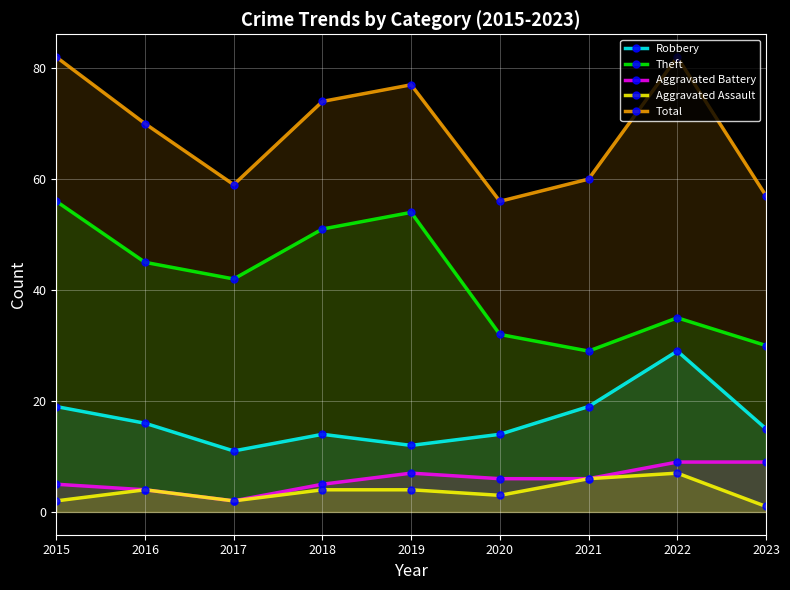

Which series changed the most between 2019 and 2021?

Theft